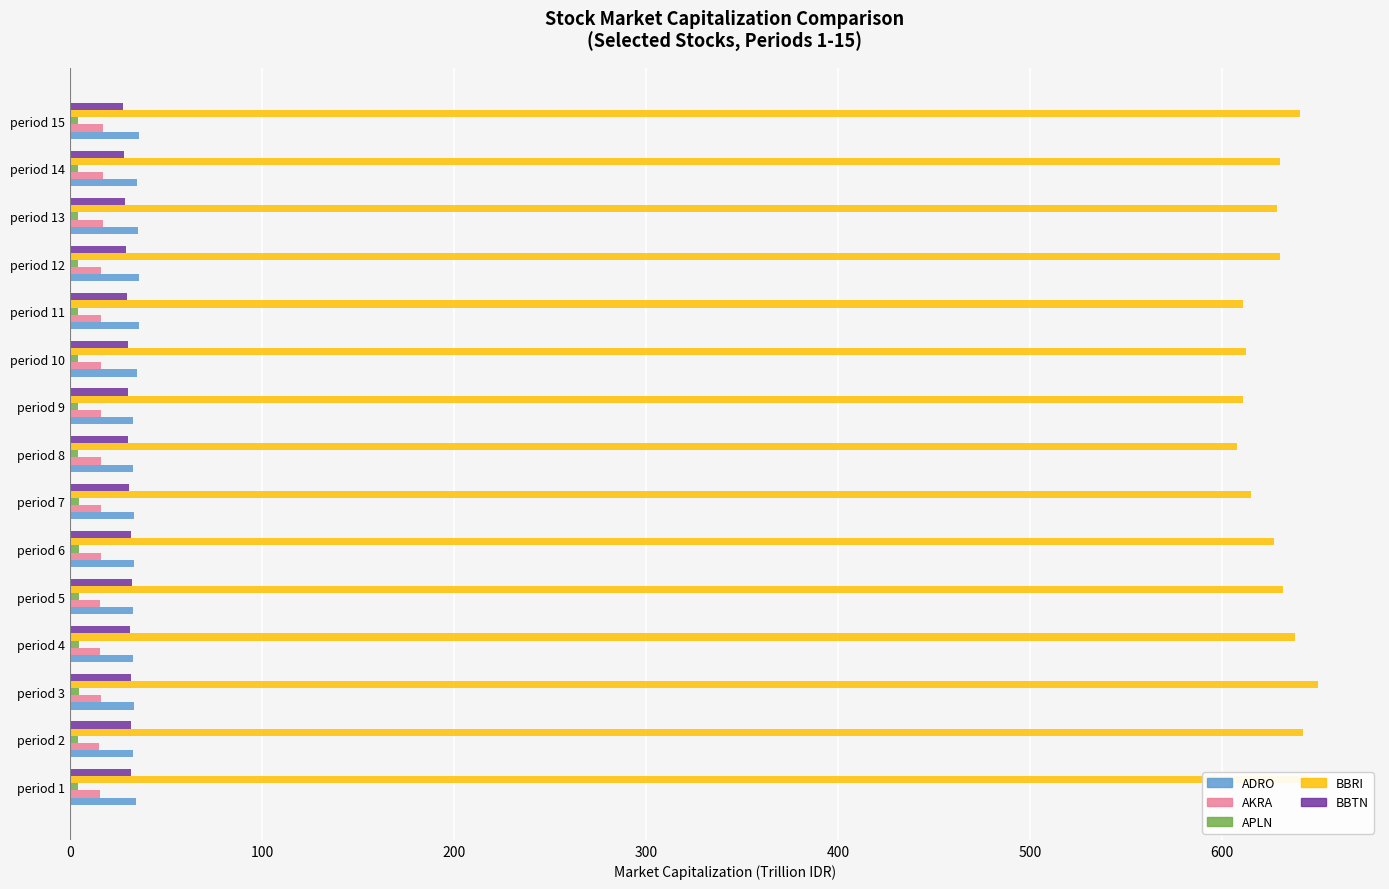

Which series has the largest total across all categories?

BBRI